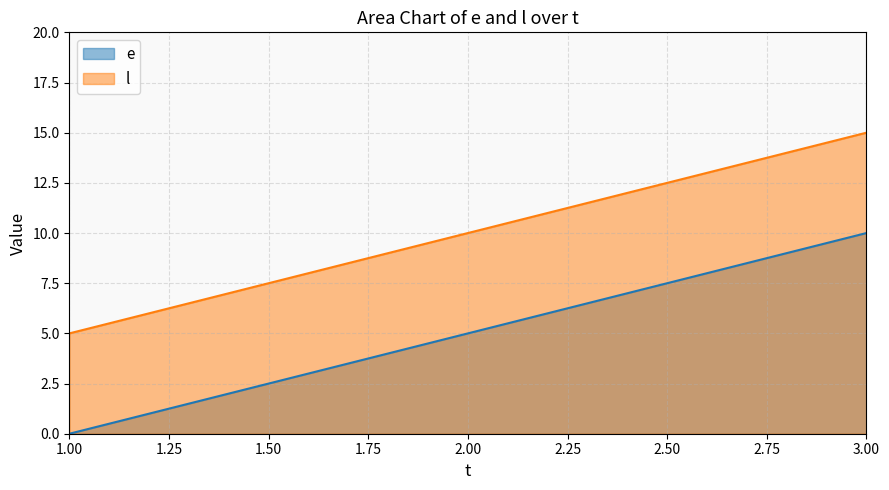

What is the difference between the maximum and minimum values in the e series?

10